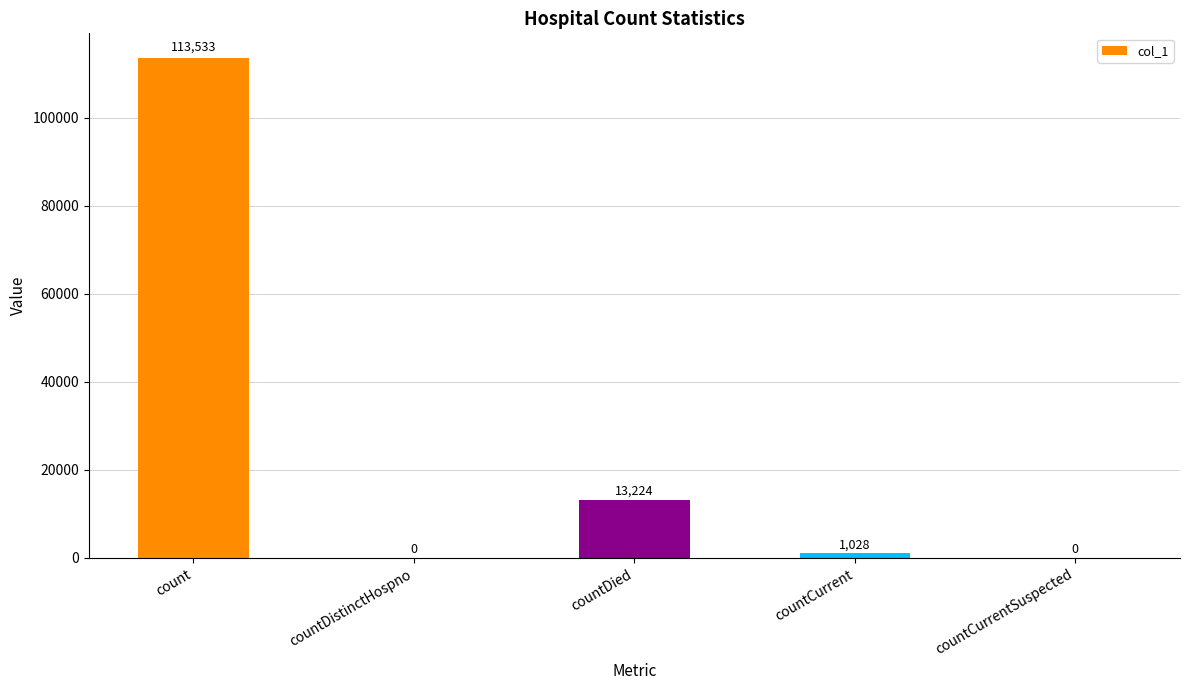

Reading left to right, what are all the values shown in this chart?

113533	0	13224	1028	0